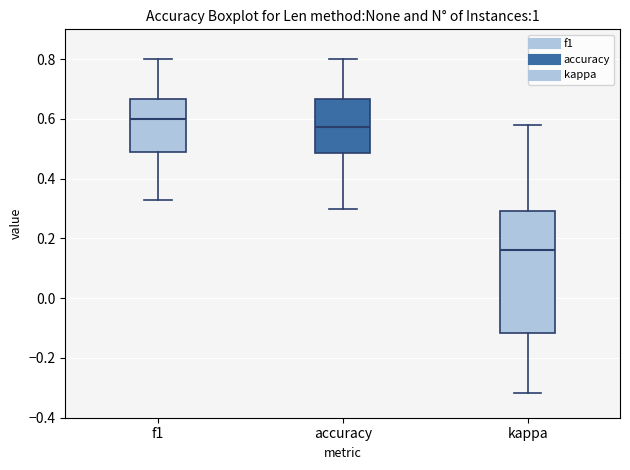

Which box is the tallest, from its lower edge to its upper edge?

kappa